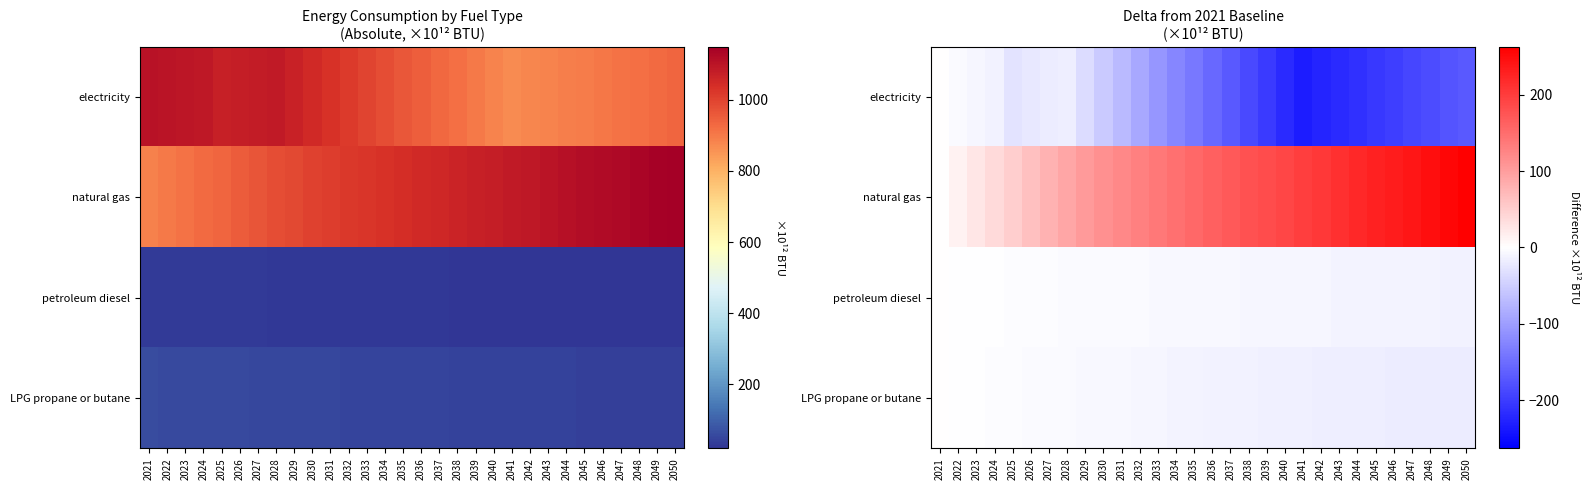

Which series has the largest total across all categories?

natural gas